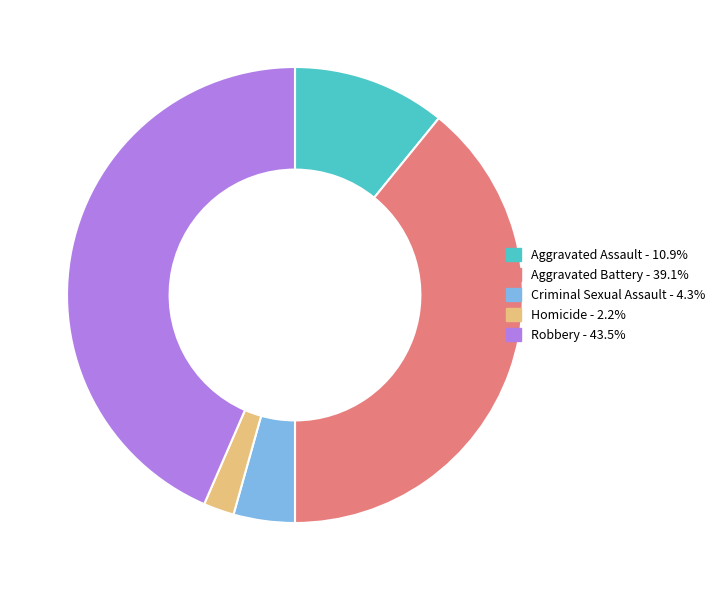

Count the number of slices in the pie.

5